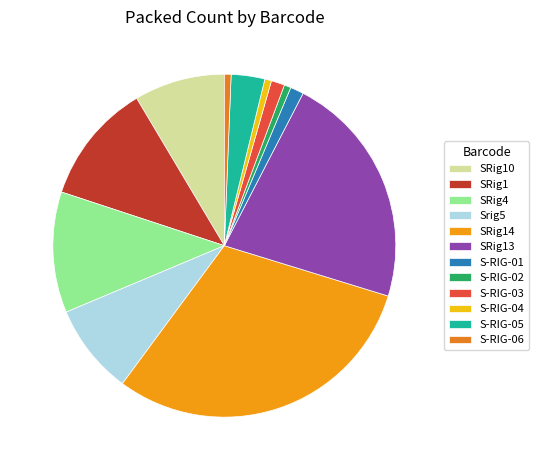

Count the number of slices in the pie.

12